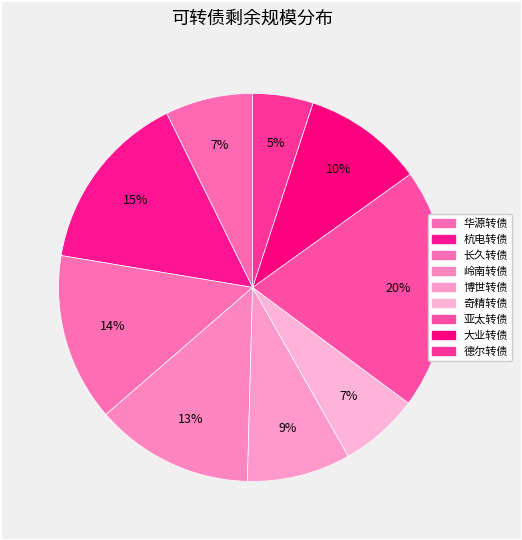

Between 奇精转债 and 华源转债, which is larger?

华源转债